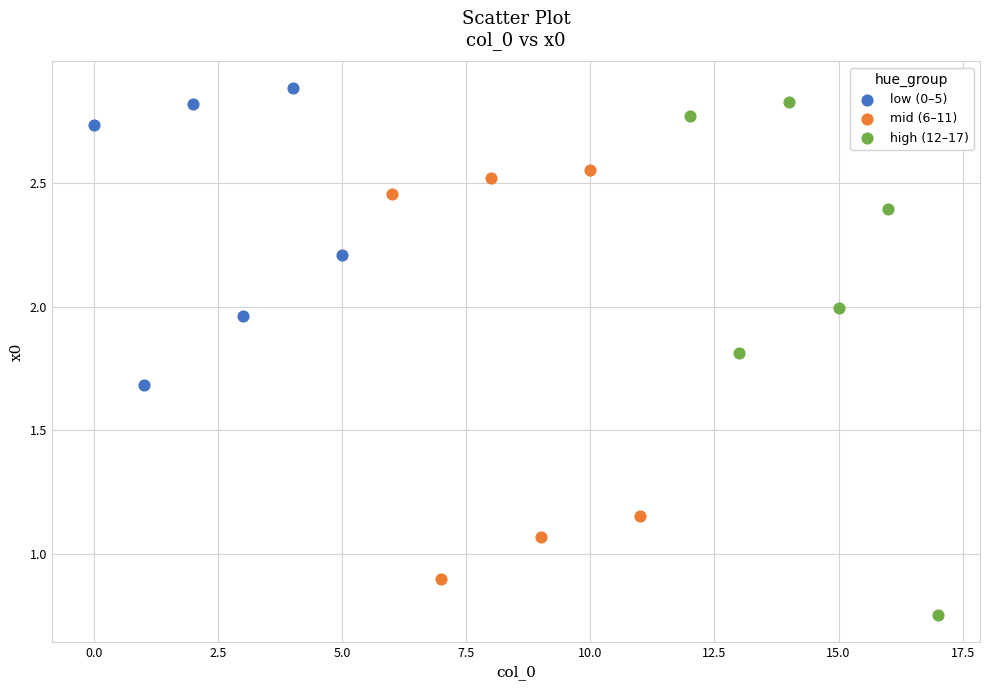

What are all the series names shown in the legend?

low (0–5), mid (6–11), high (12–17)